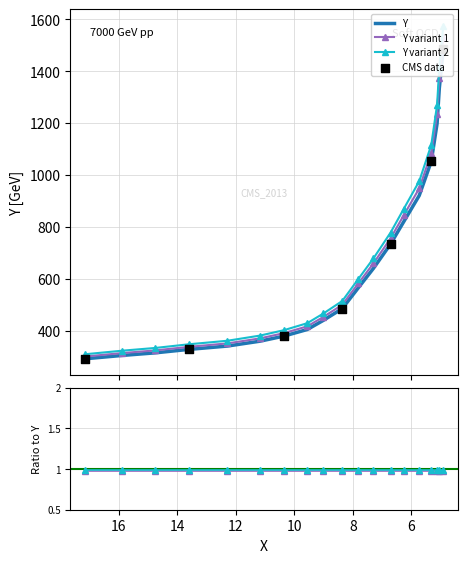

What is the change in value from 7.296466973886327 to 5.32032770097286?

+412.0